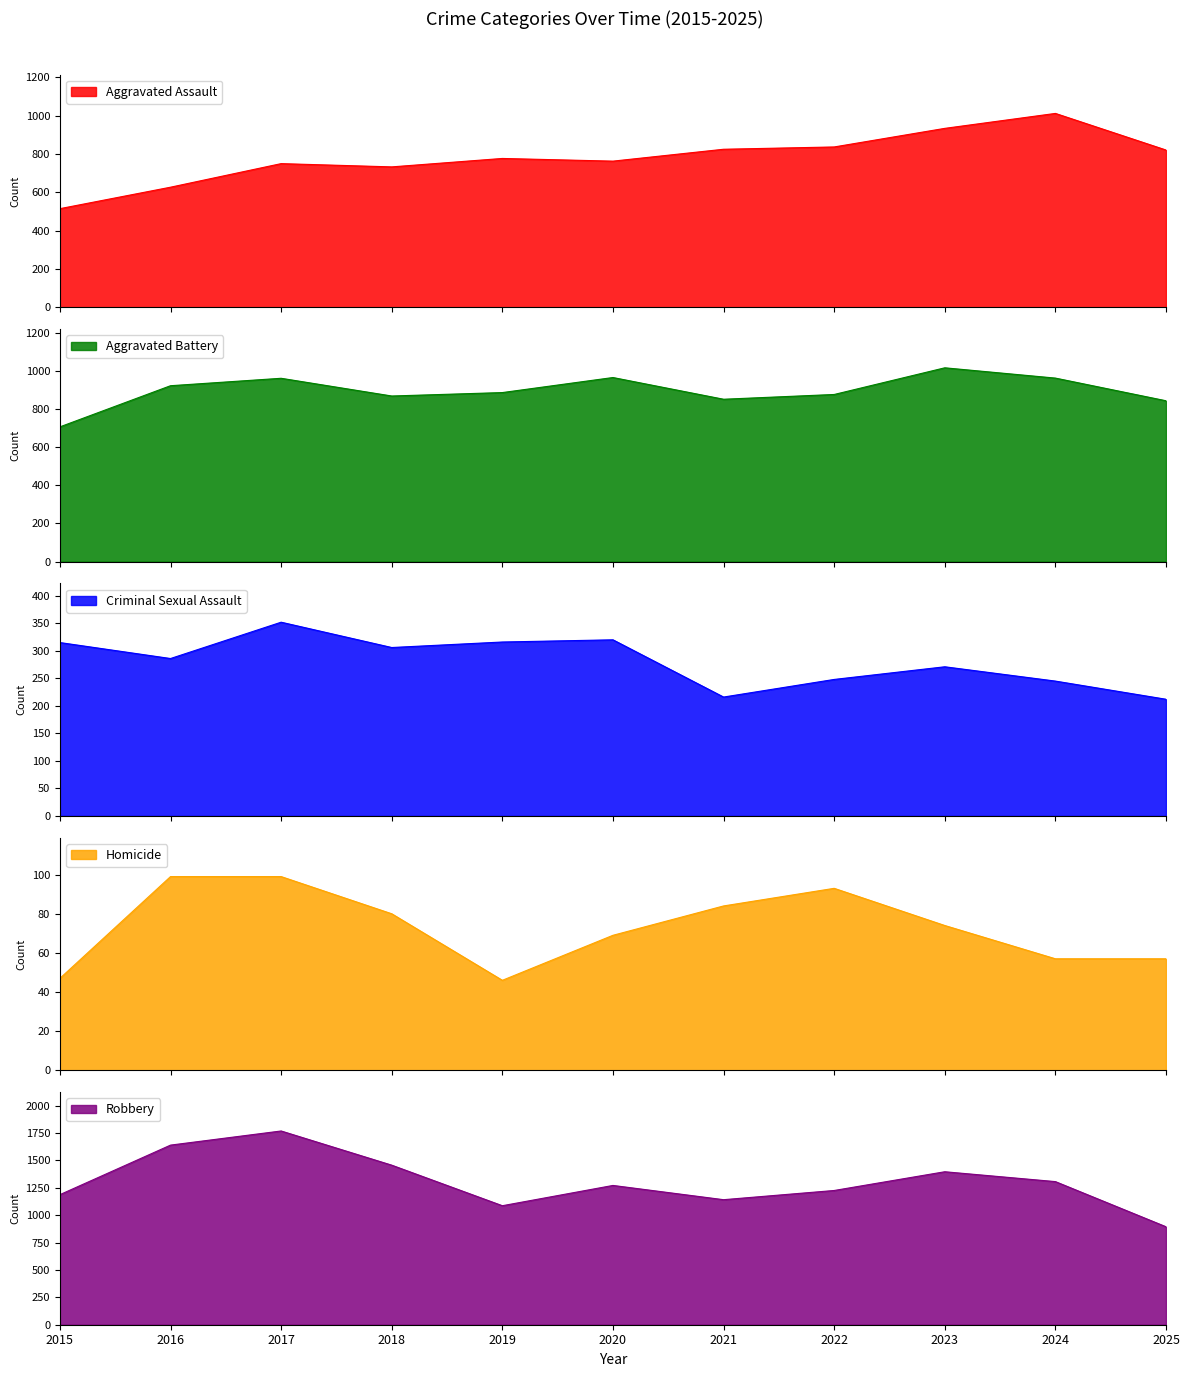

How many Homicide values are between 57 and 93?

7